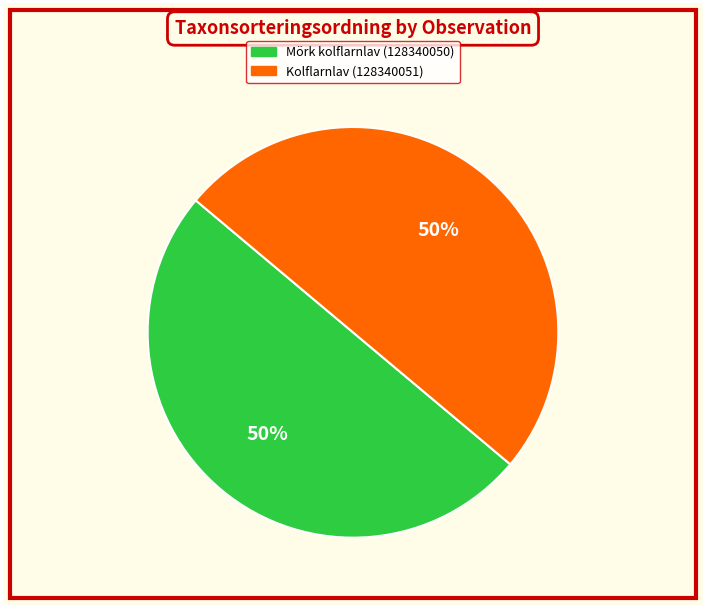

Combined, do Mörk kolflarnlav (128340050) and Kolflarnlav (128340051) account for over 50%?

Yes